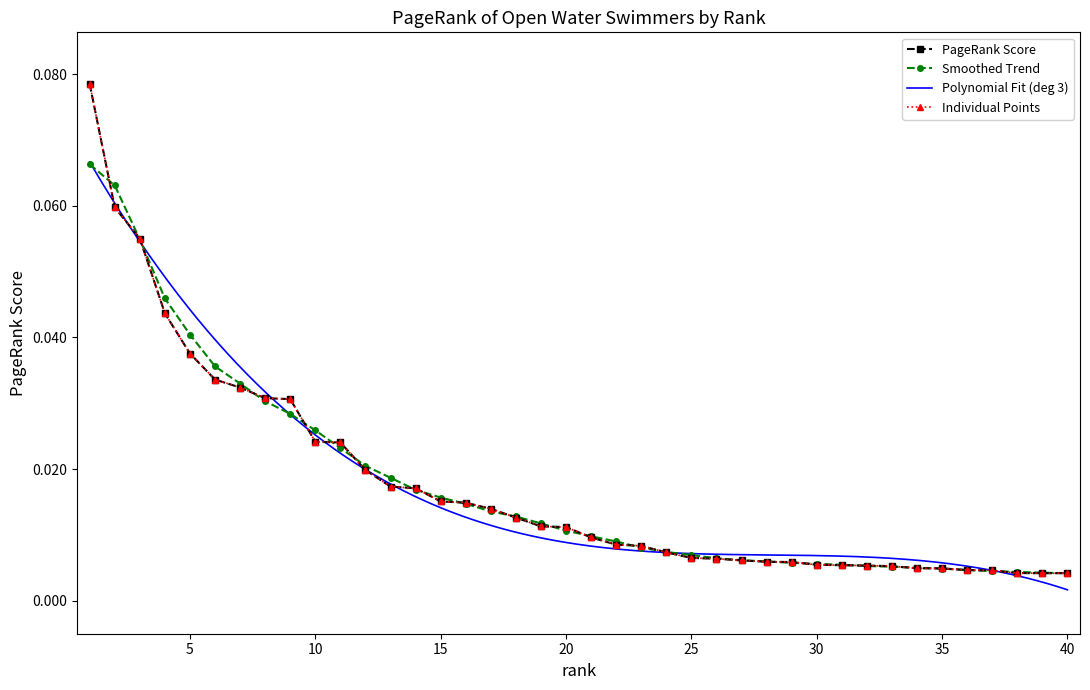

Reading left to right, what are all the values shown in this chart?

0.1	0.1	0.1	0.0	0.0	0.0	0.0	0.0	0.0	0.0	0.0	0.0	0.0	0.0	0.0	0.0	0.0	0.0	0.0	0.0	0.0	0.0	0.0	0.0	0.0	0.0	0.0	0.0	0.0	0.0	0.0	0.0	0.0	0.0	0.0	0.0	0.0	0.0	0.0	0.0